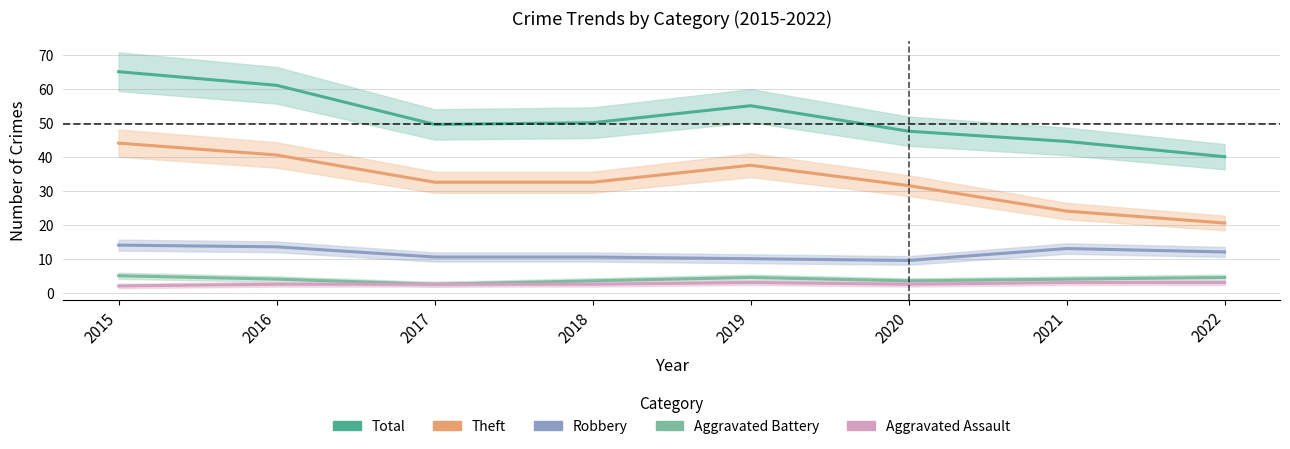

Which category has the highest value in the Robbery series?

2015